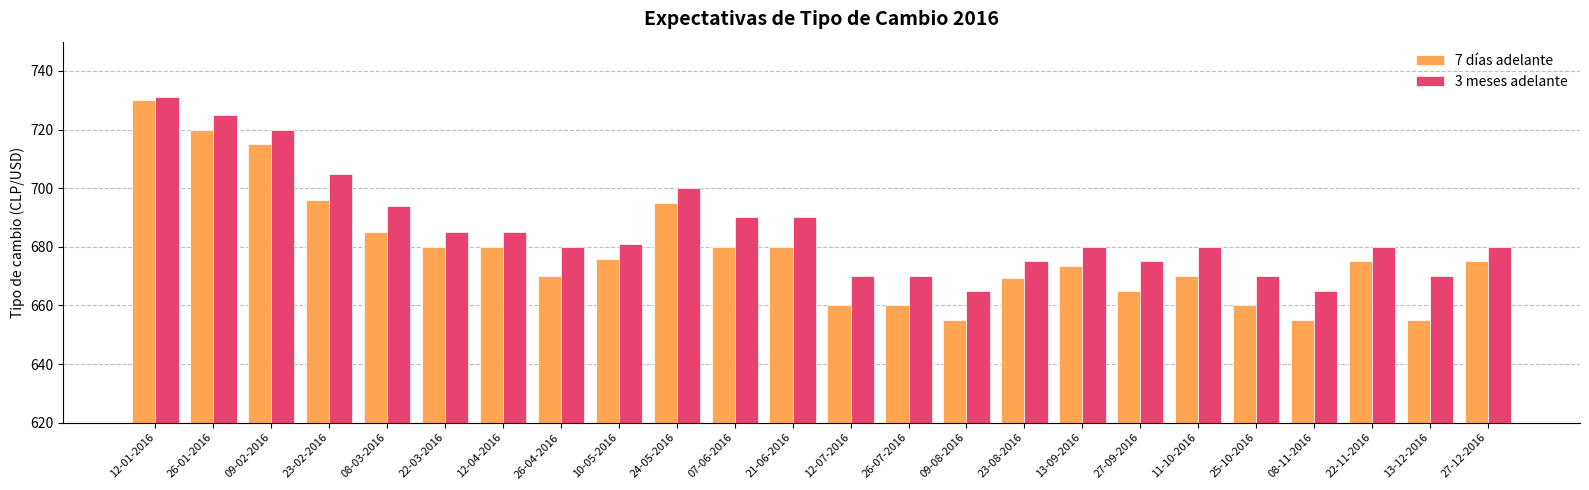

What is the spread (max minus min) of values at 27-09-2016?

10.0